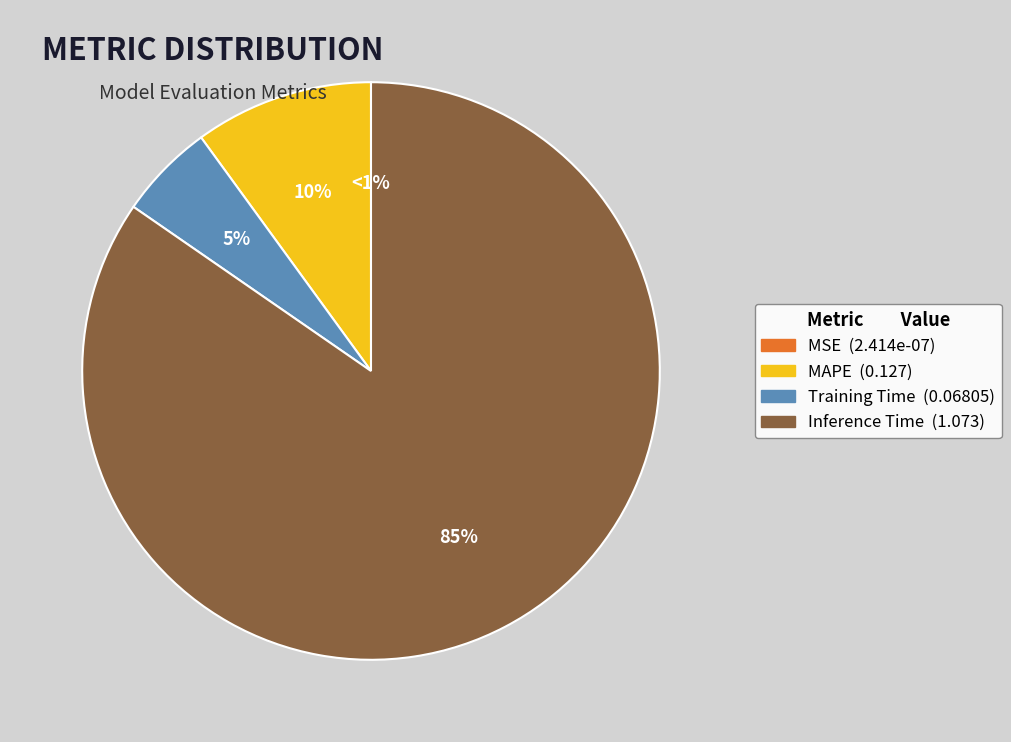

Count the number of slices in the pie.

5